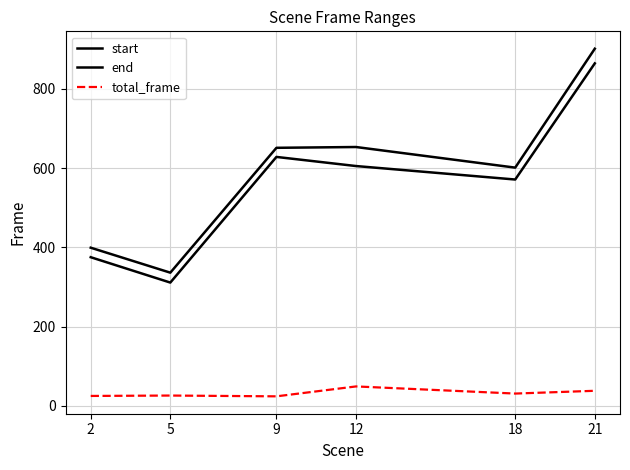

What is the value of the start point at the 1st from the left?

375